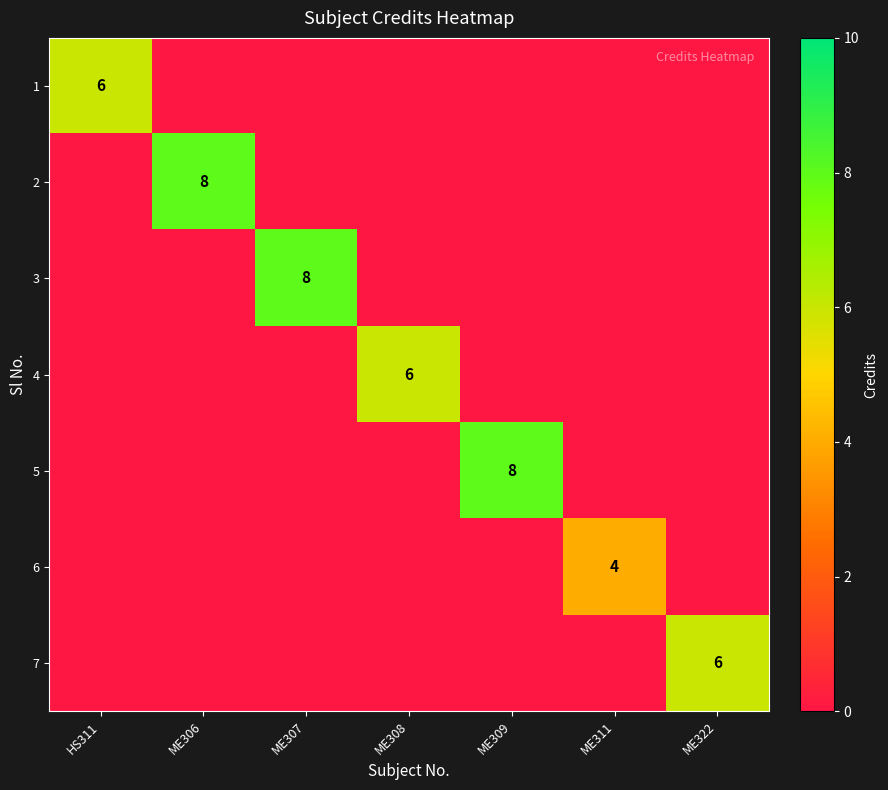

List the labels in order of 6 value, largest first.

ME311, HS311, ME306, ME307, ME308, ME309, ME322